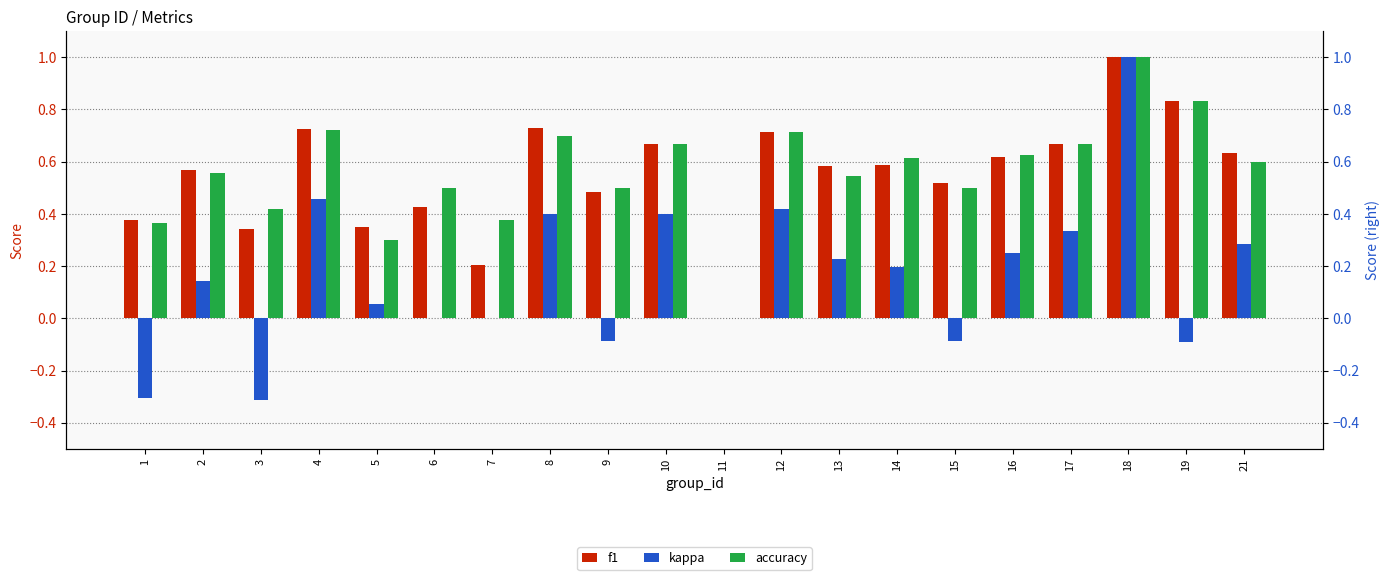

Between 4 and 5, which is larger?

4